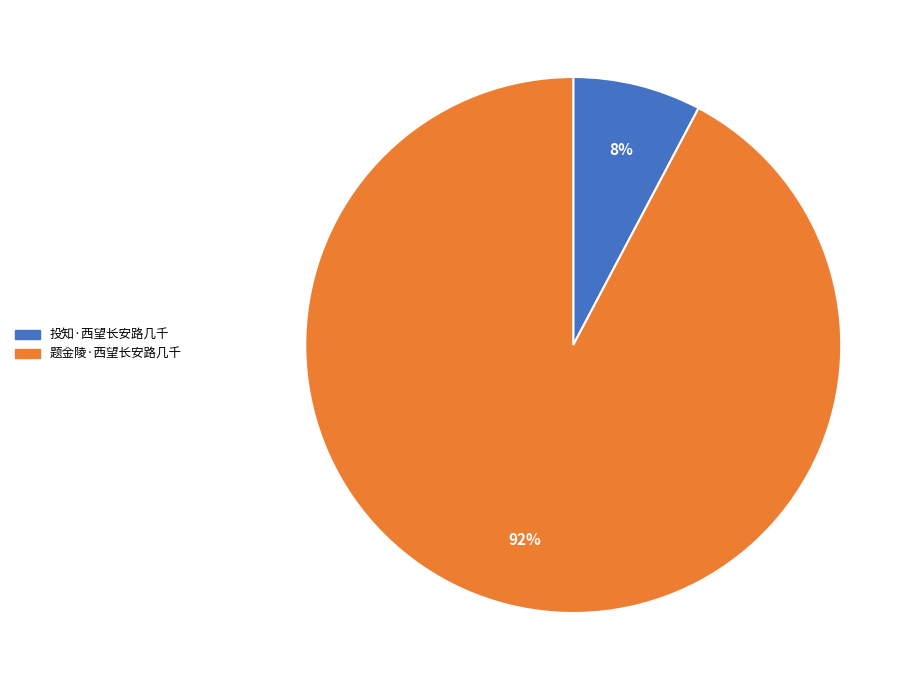

To the nearest percent, what is the average slice percentage?

50%